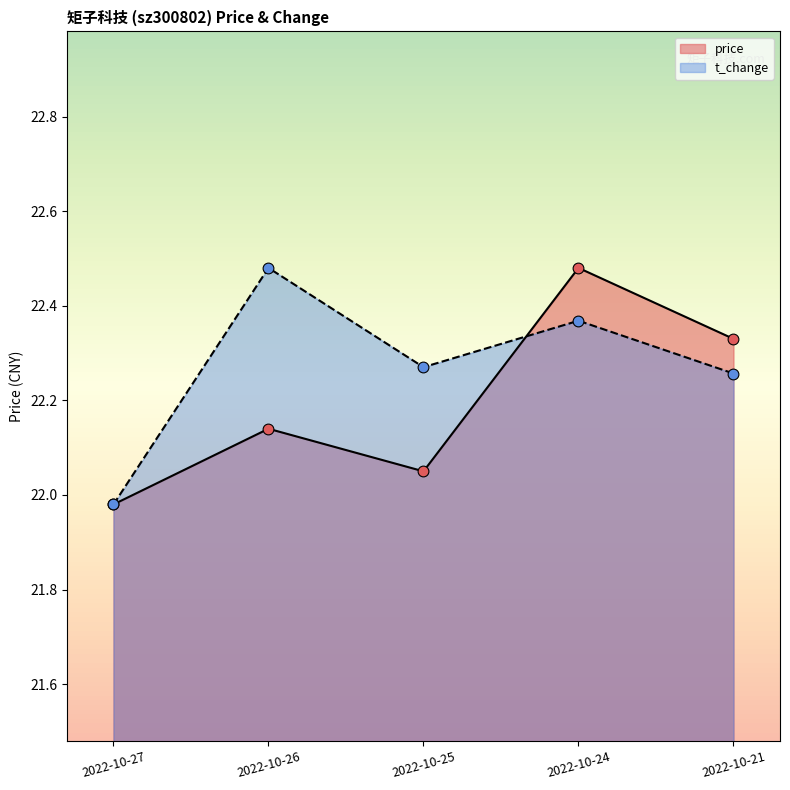

Which series has the widest spread of Y values?

price